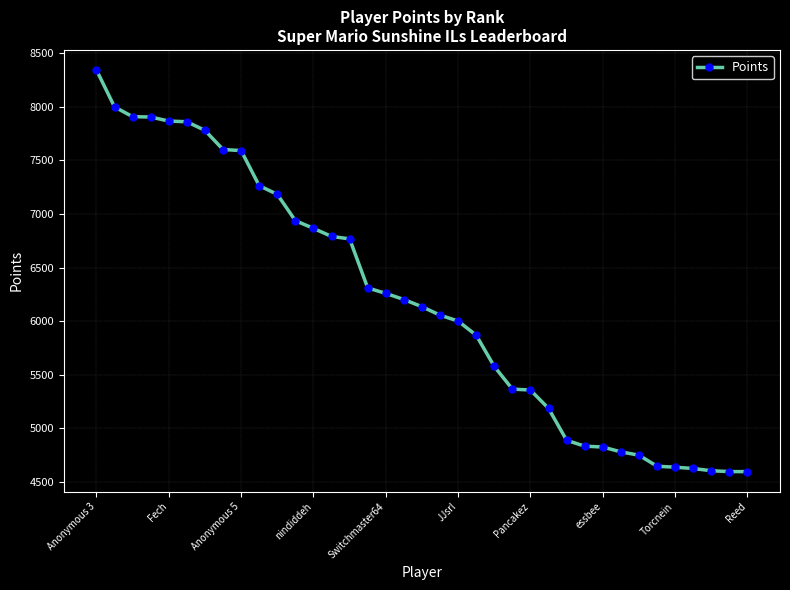

What is the value of the 12th point from the left?

6937